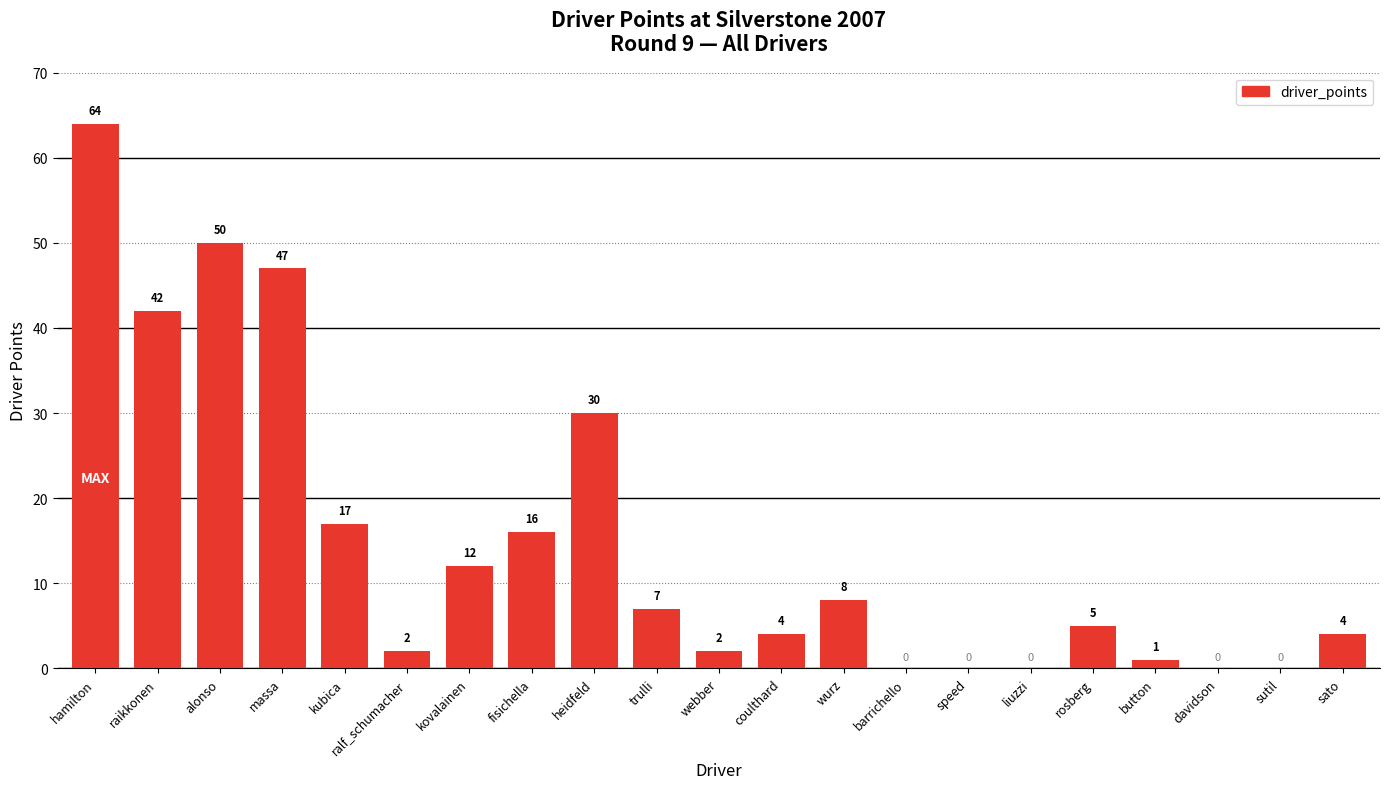

What is the sum of the values at alonso and hamilton?

114